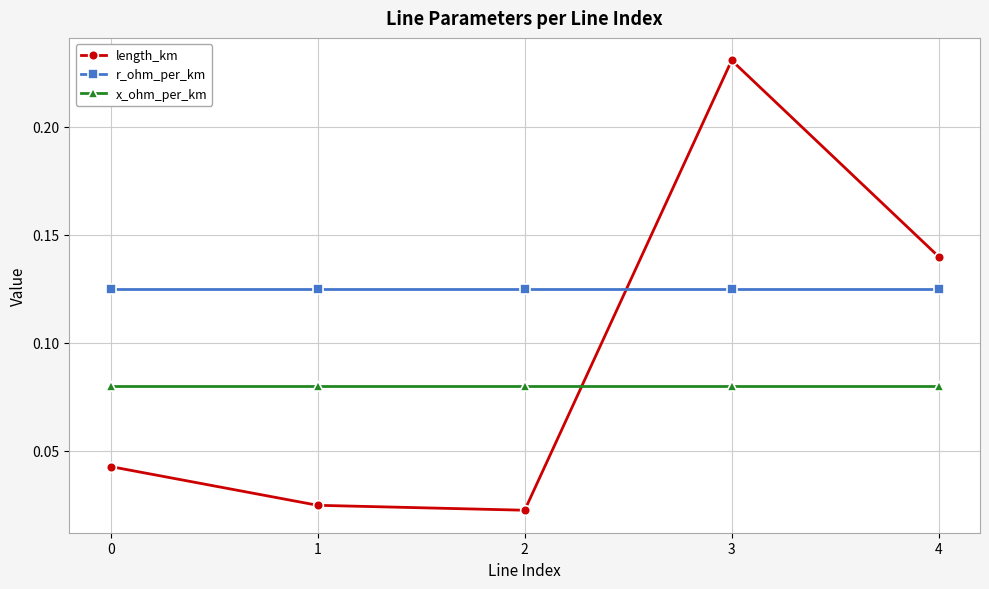

List the series in order of their peak value, highest first.

length_km, r_ohm_per_km, x_ohm_per_km